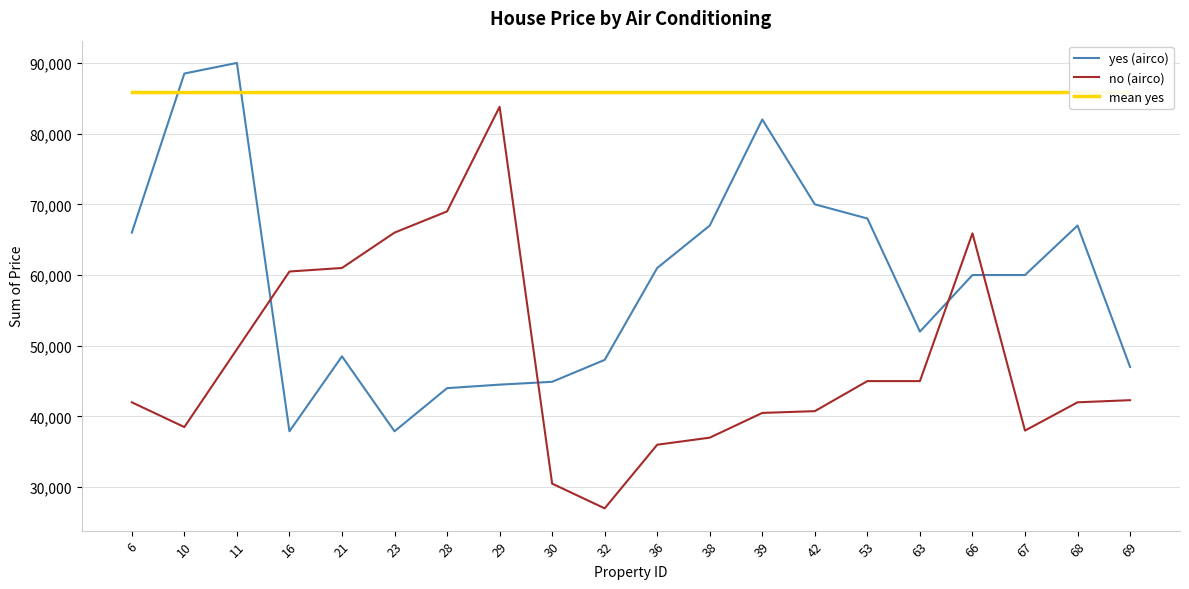

True or false: mean yes and no (airco) cross at least once.

False